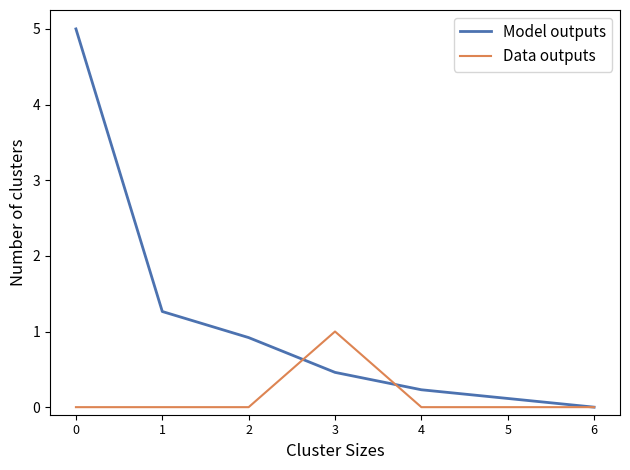

What is the sum of the Data outputs values at 2 and 3?

1.0